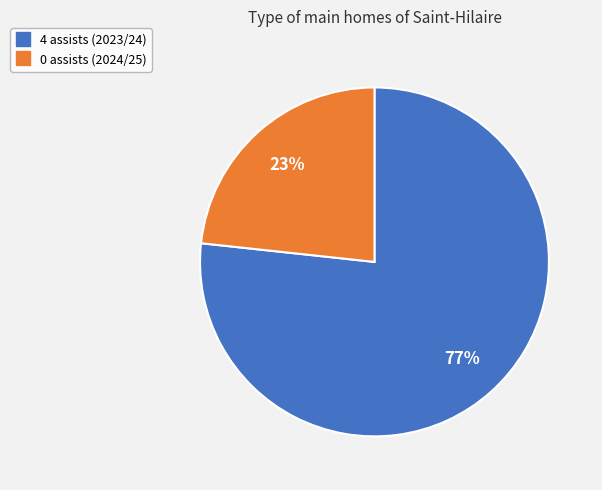

To the nearest percent, what is the average slice percentage?

50%